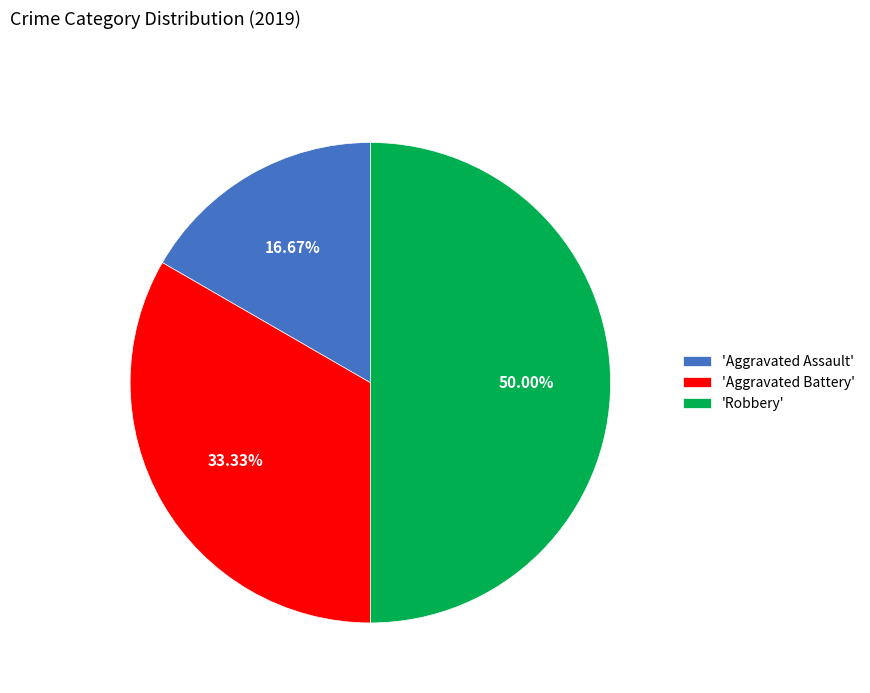

Is the sum of 'Robbery' and 'Aggravated Battery' greater than half?

Yes